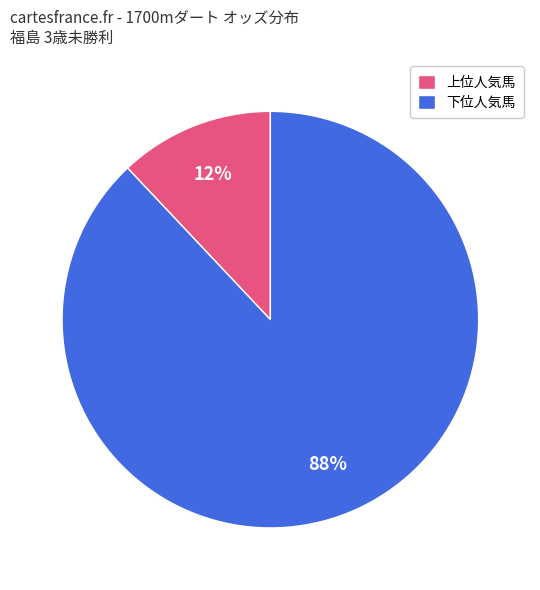

Which has a higher value, 上位人気馬 or 下位人気馬?

下位人気馬